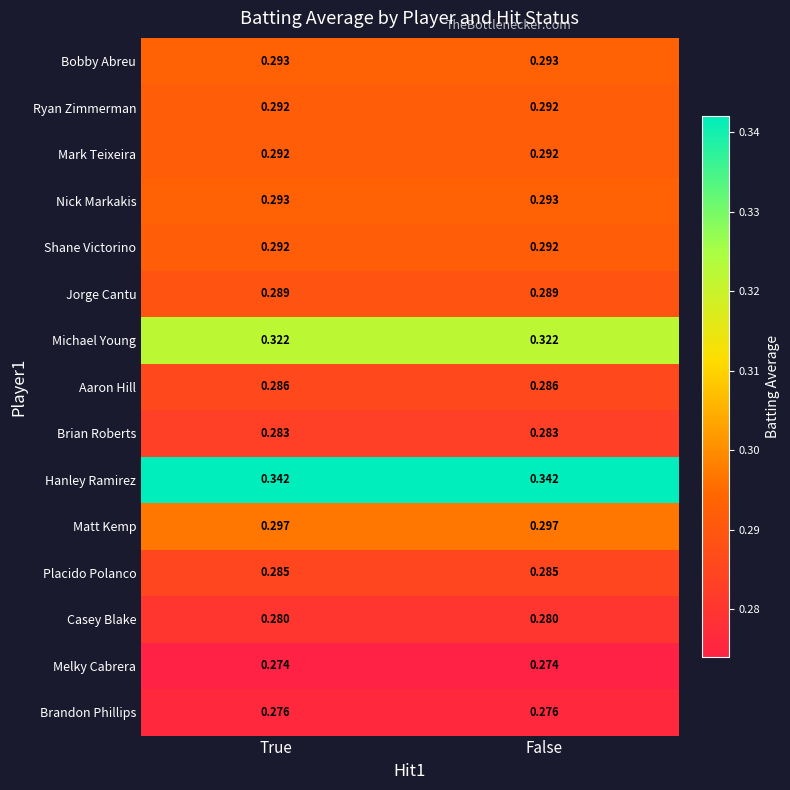

Which series has the largest total across all categories?

Hanley Ramirez